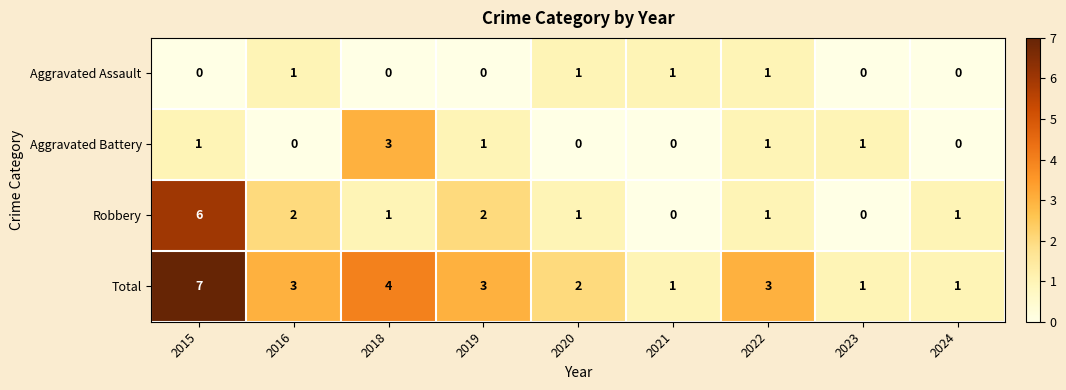

Is it true that Robbery equals 1 at 2019?

False